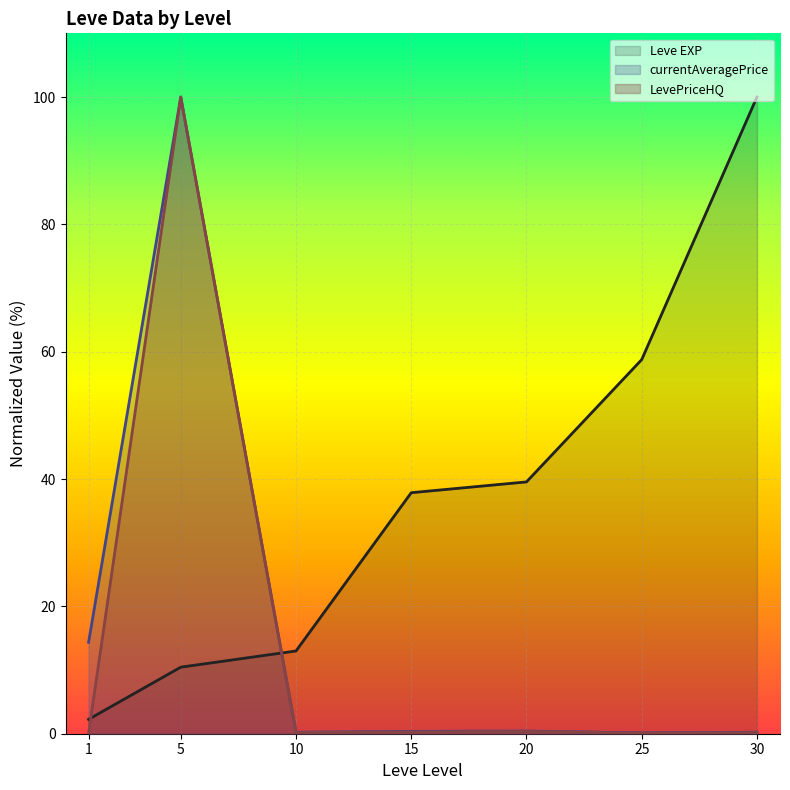

At how many categories does at least one series exceed 6?

7